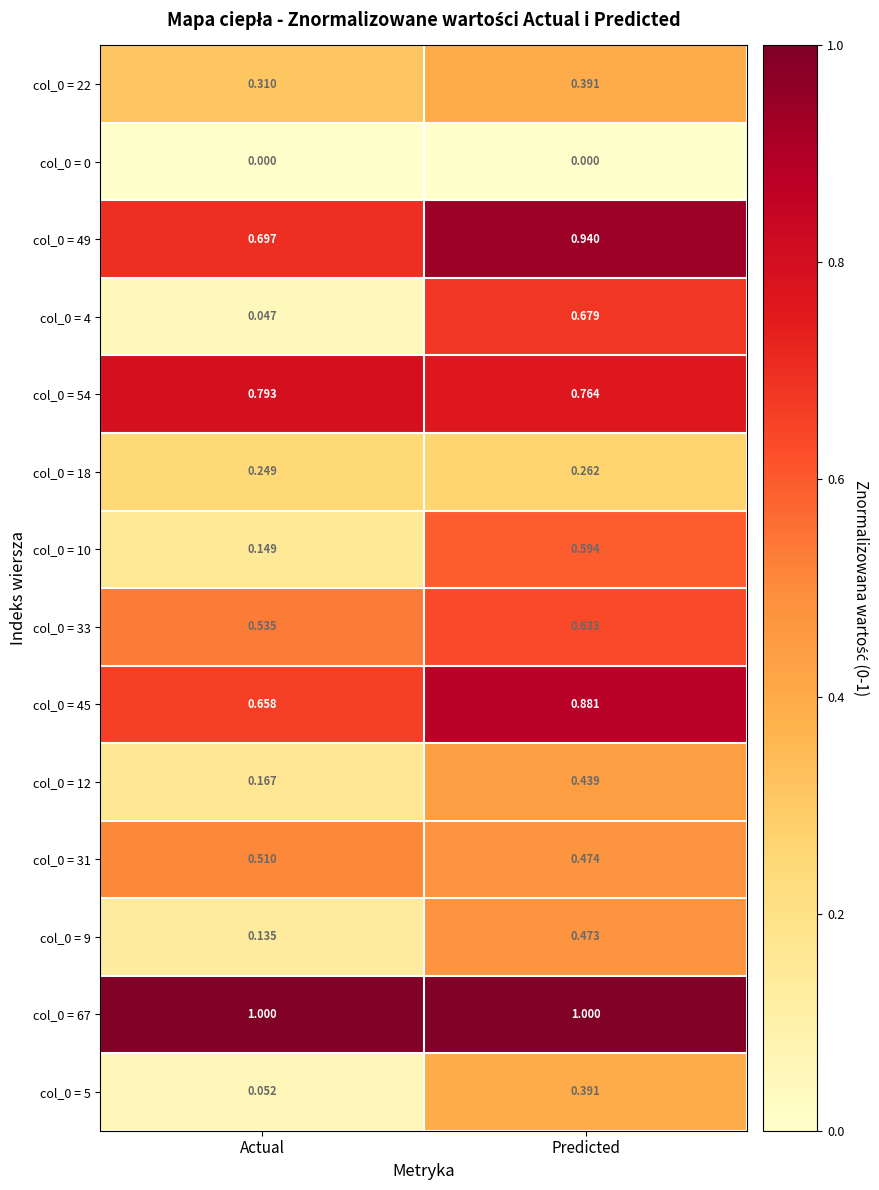

Is the value of col_0 = 9 at Predicted greater than the value of col_0 = 4 at Actual?

Yes